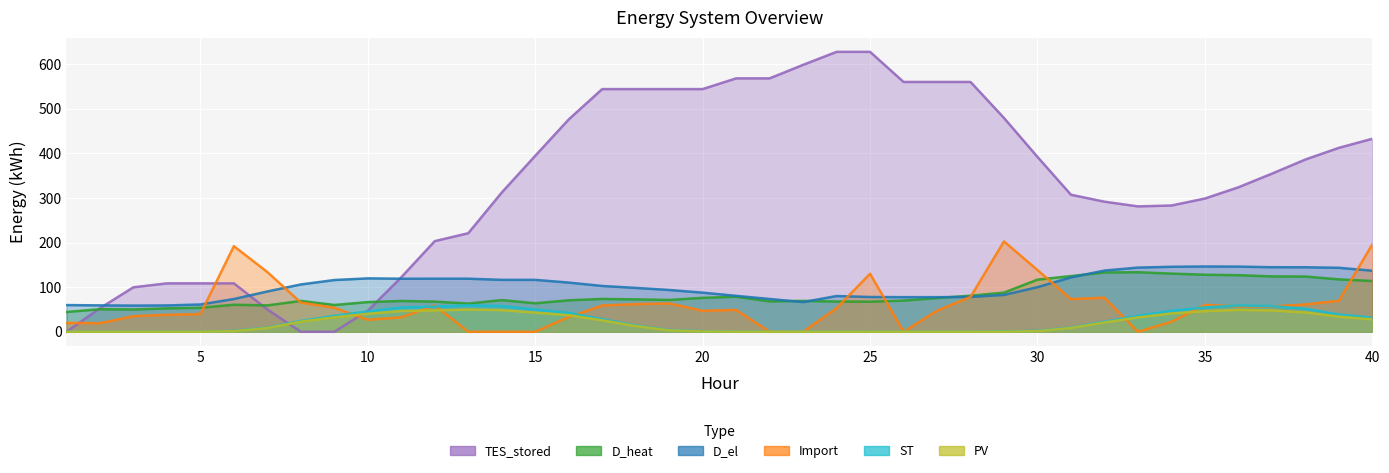

Which series changed the most between 12 and 30?

TES_stored